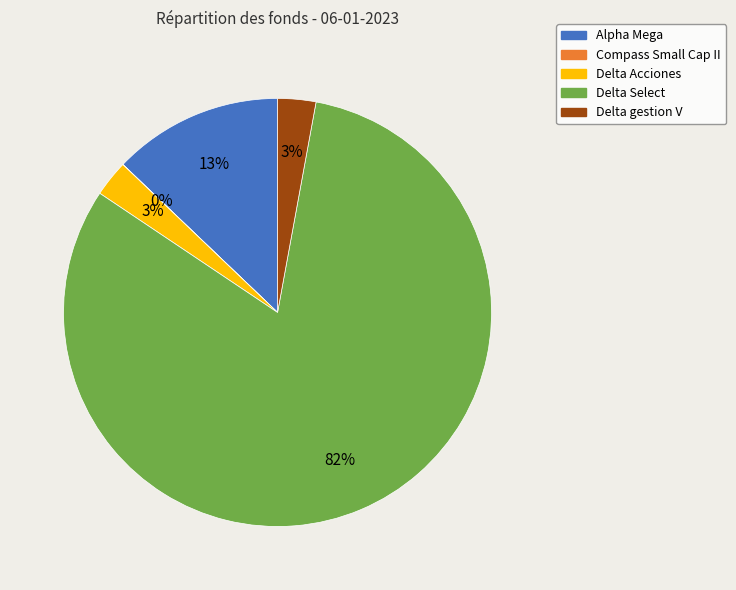

Which slice is the largest?

Delta Select